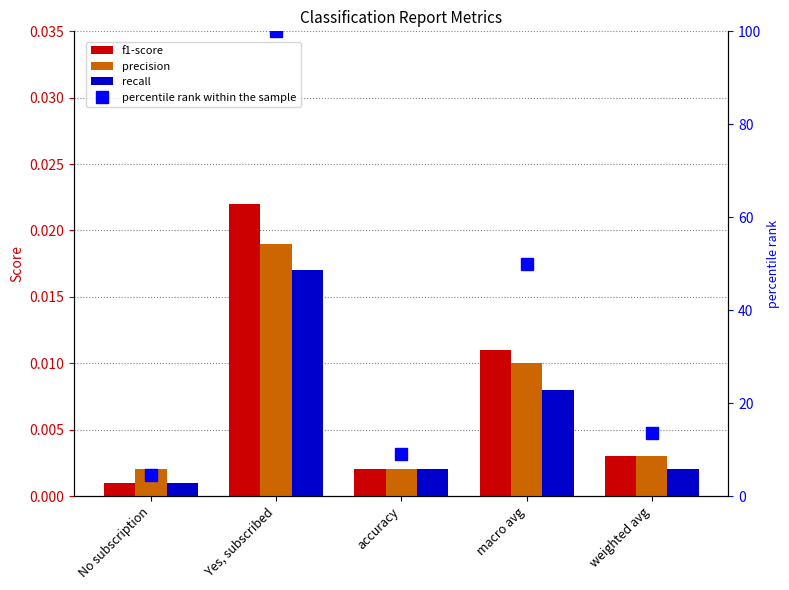

Reading left to right, what are all the values shown in this chart?

f1-score: 0.0	0.0	0.0	0.0	0.0
precision: 0.0	0.0	0.0	0.0	0.0
recall: 0.0	0.0	0.0	0.0	0.0
percentile rank within the sample: 4.5	100.0	9.1	50.0	13.6